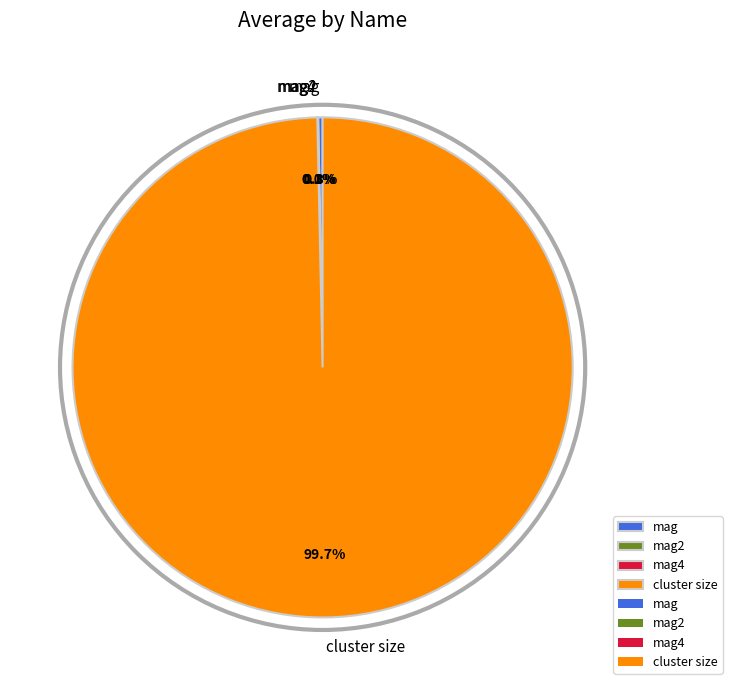

Which slice represents more than half of the pie?

cluster size